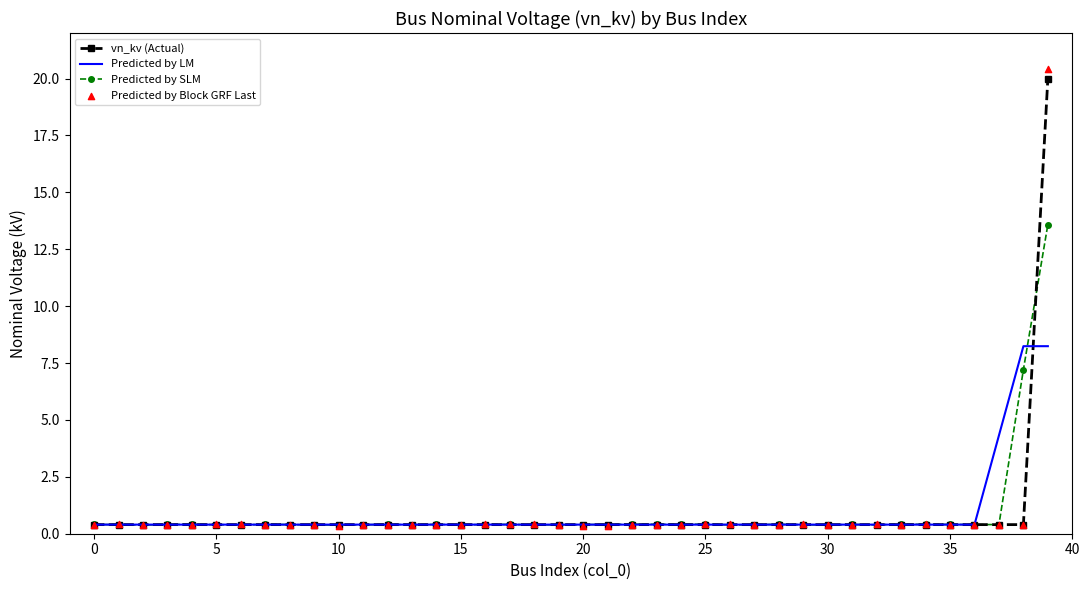

At which category is the sum across all series the highest?

39